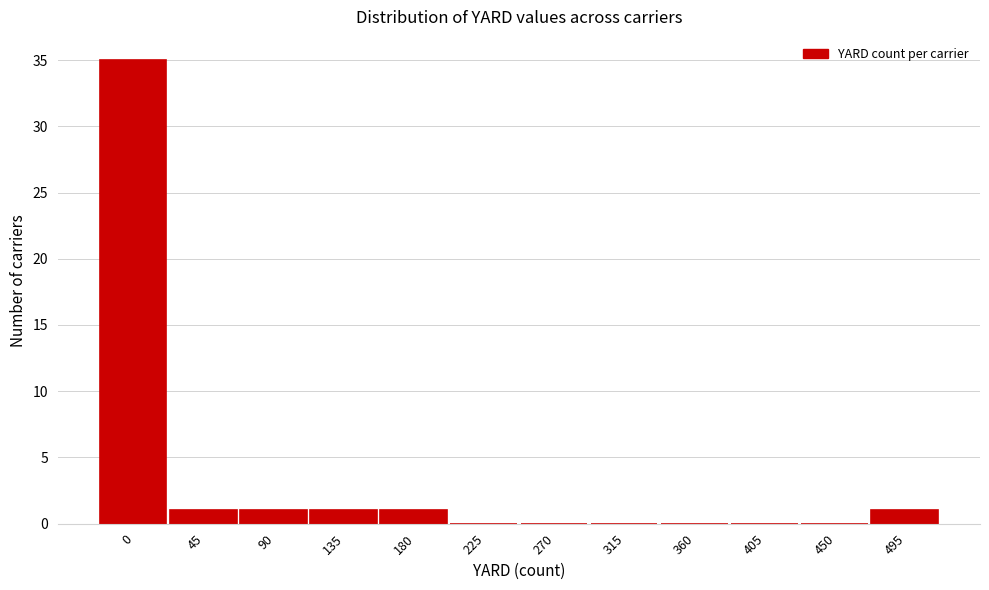

Which has a higher value, 405 or 495?

495